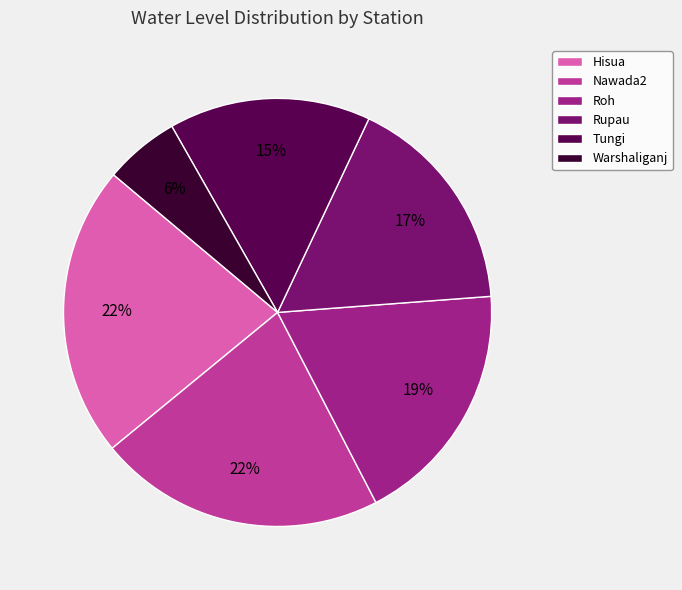

Is Roh the majority of the pie?

No